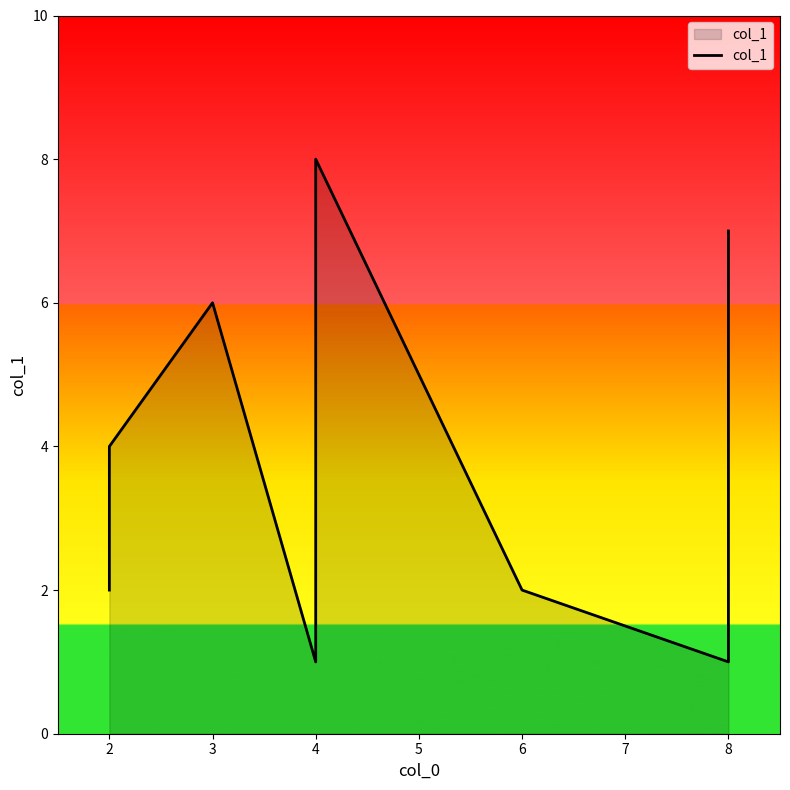

At which category does the data reach its first local peak?

3